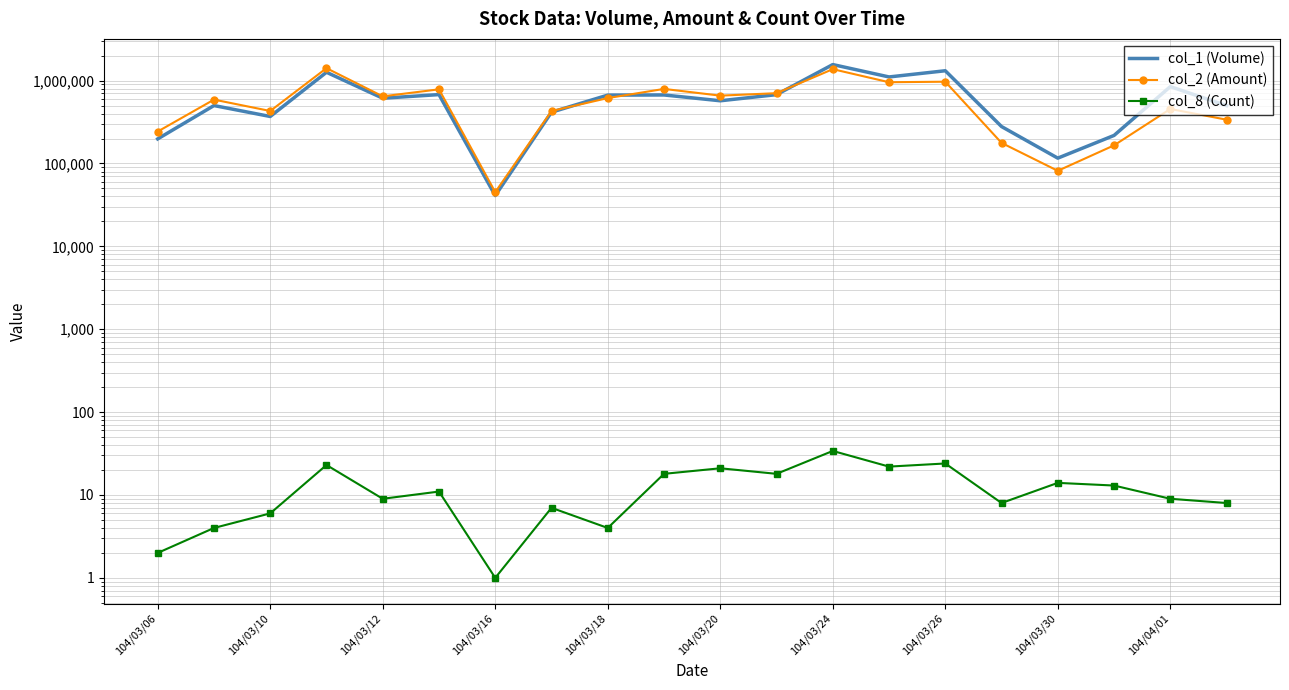

How many series are shown in this chart?

3